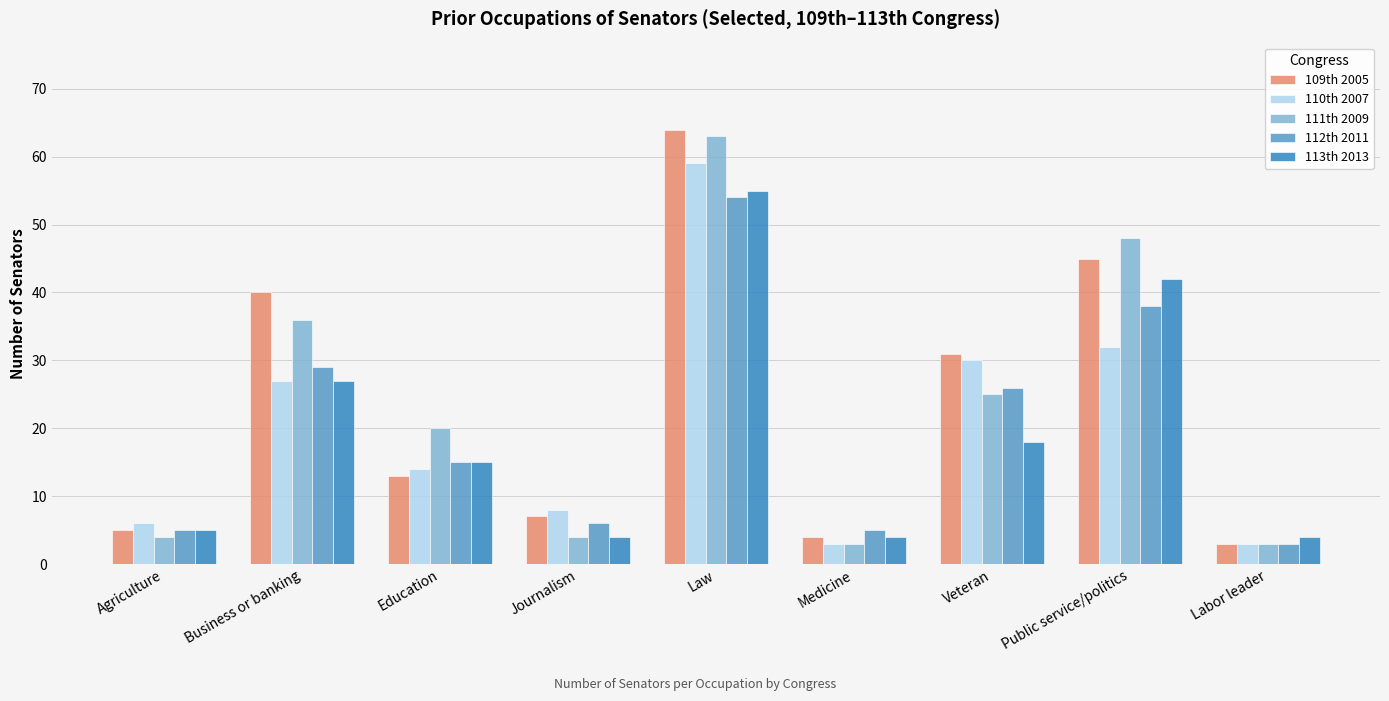

Reading left to right, transcribe all the data shown in this chart.

109th 2005: Agriculture=5	Business or banking=40	Education=13	Journalism=7	Law=64	Medicine=4	Veteran=31	Public service/politics=45	Labor leader=3
110th 2007: Agriculture=6	Business or banking=27	Education=14	Journalism=8	Law=59	Medicine=3	Veteran=30	Public service/politics=32	Labor leader=3
111th 2009: Agriculture=4	Business or banking=36	Education=20	Journalism=4	Law=63	Medicine=3	Veteran=25	Public service/politics=48	Labor leader=3
112th 2011: Agriculture=5	Business or banking=29	Education=15	Journalism=6	Law=54	Medicine=5	Veteran=26	Public service/politics=38	Labor leader=3
113th 2013: Agriculture=5	Business or banking=27	Education=15	Journalism=4	Law=55	Medicine=4	Veteran=18	Public service/politics=42	Labor leader=4